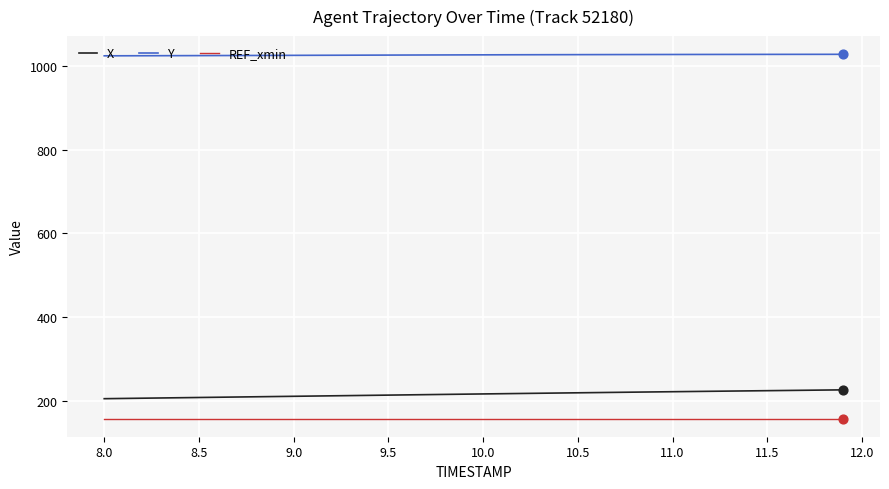

Which series has the largest total across all categories?

Y